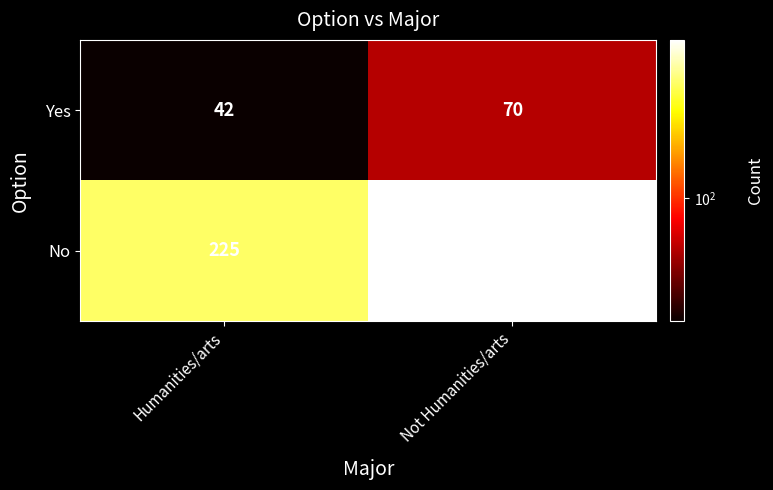

Rank the series at Not Humanities/arts from highest to lowest value.

No, Yes